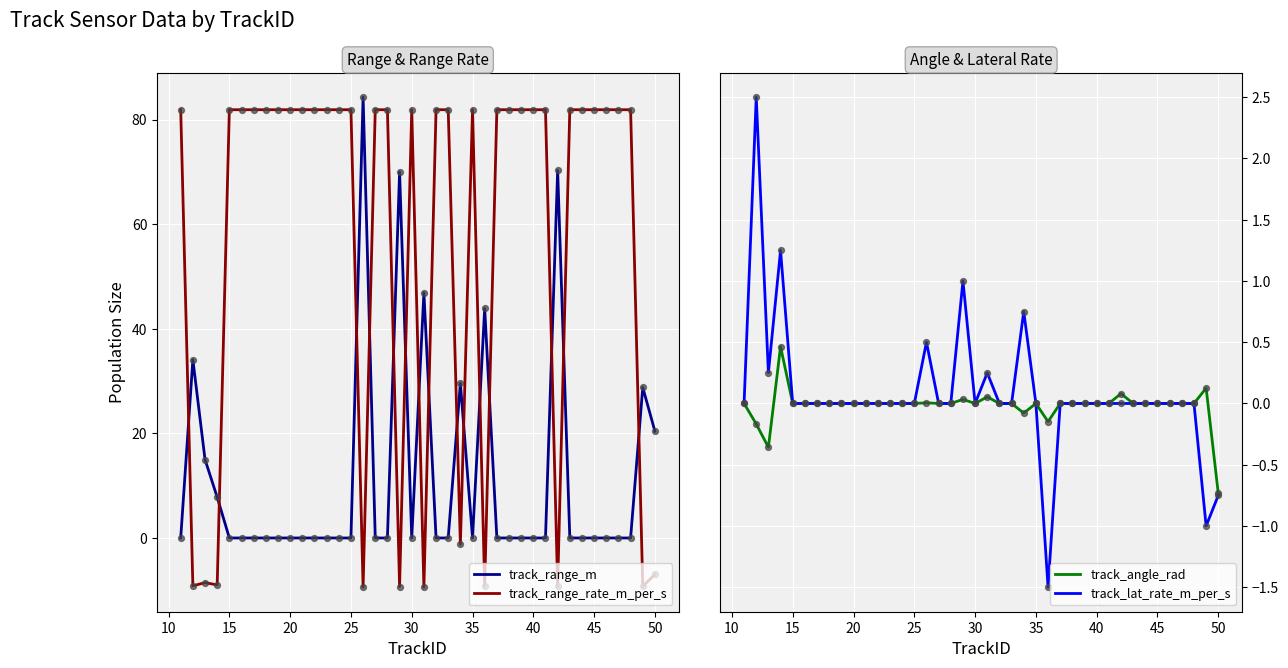

Which series contains the highest Y value?

track_range_m